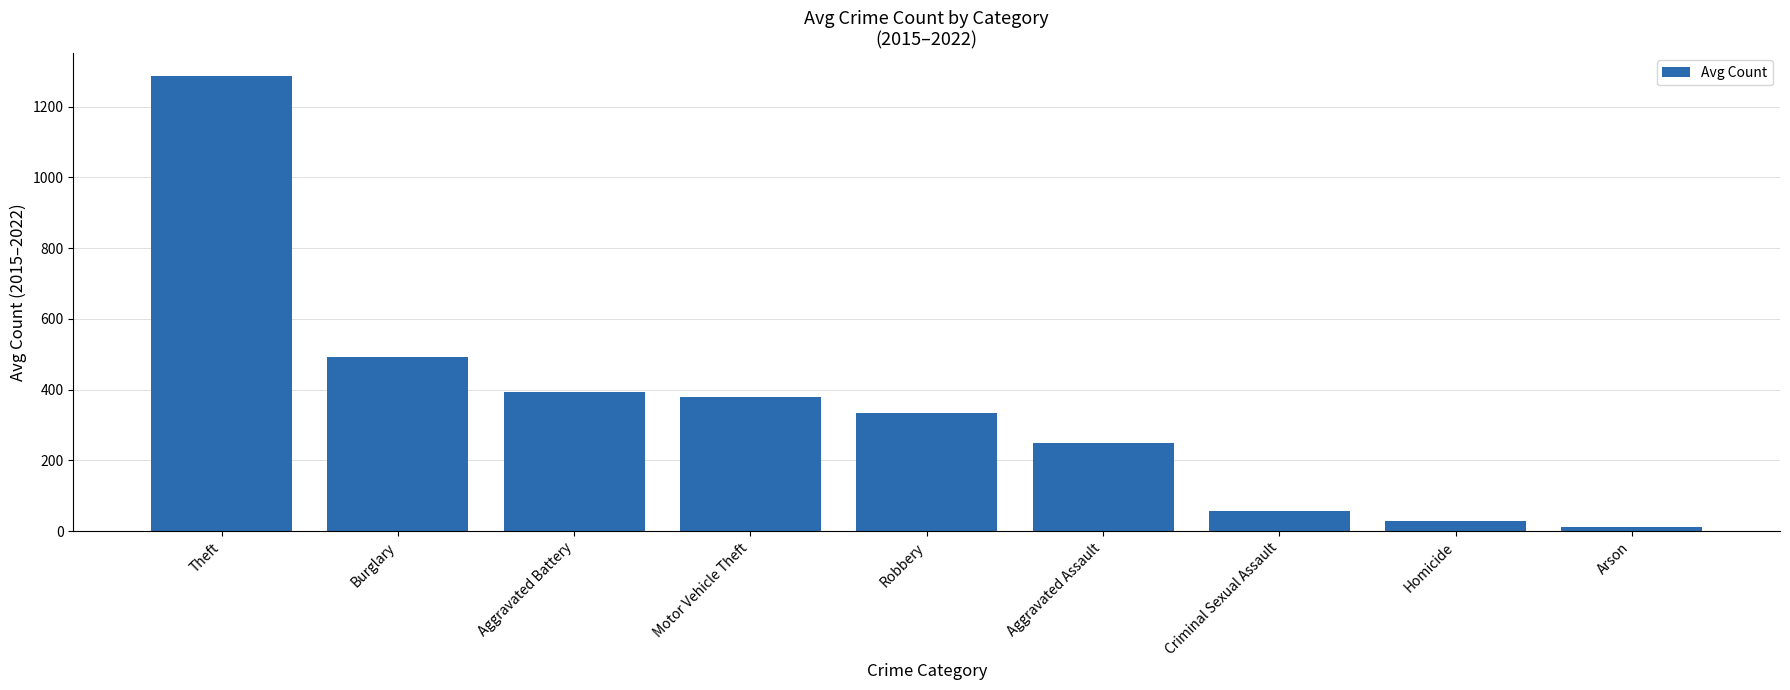

What is the average value?

359.5